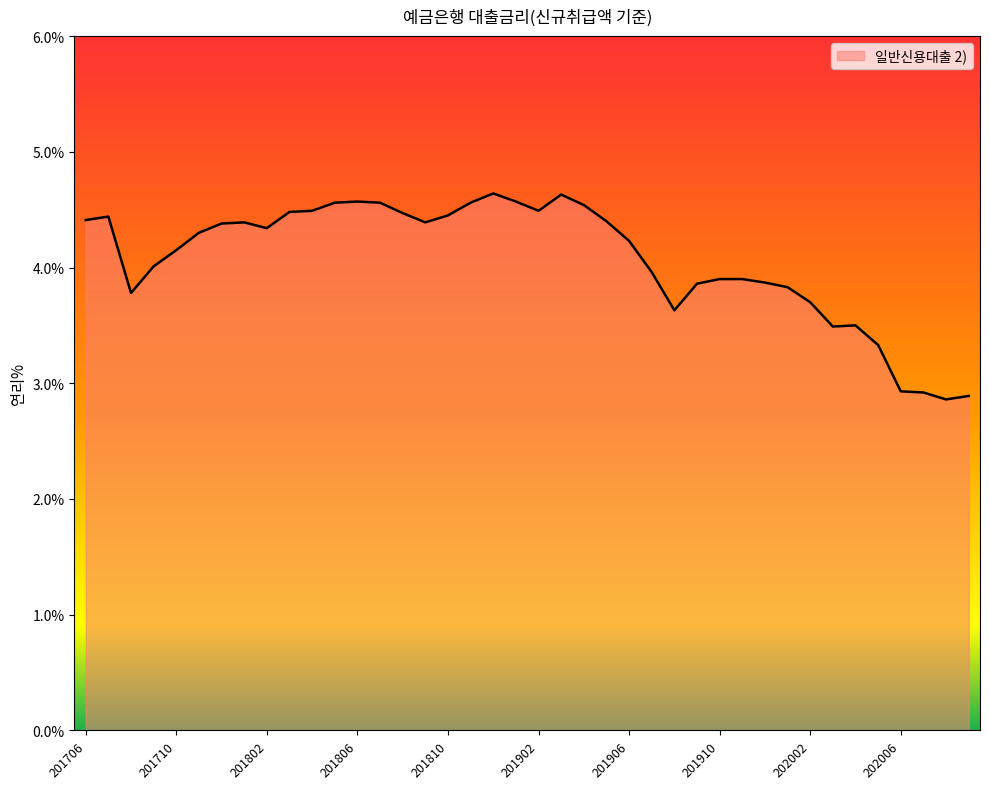

What is the greatest value displayed?

4.6